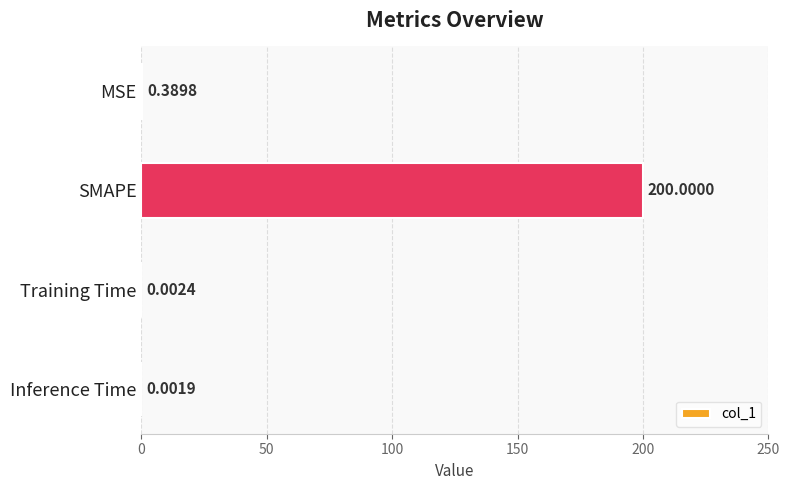

Which category has the highest value across all series?

SMAPE